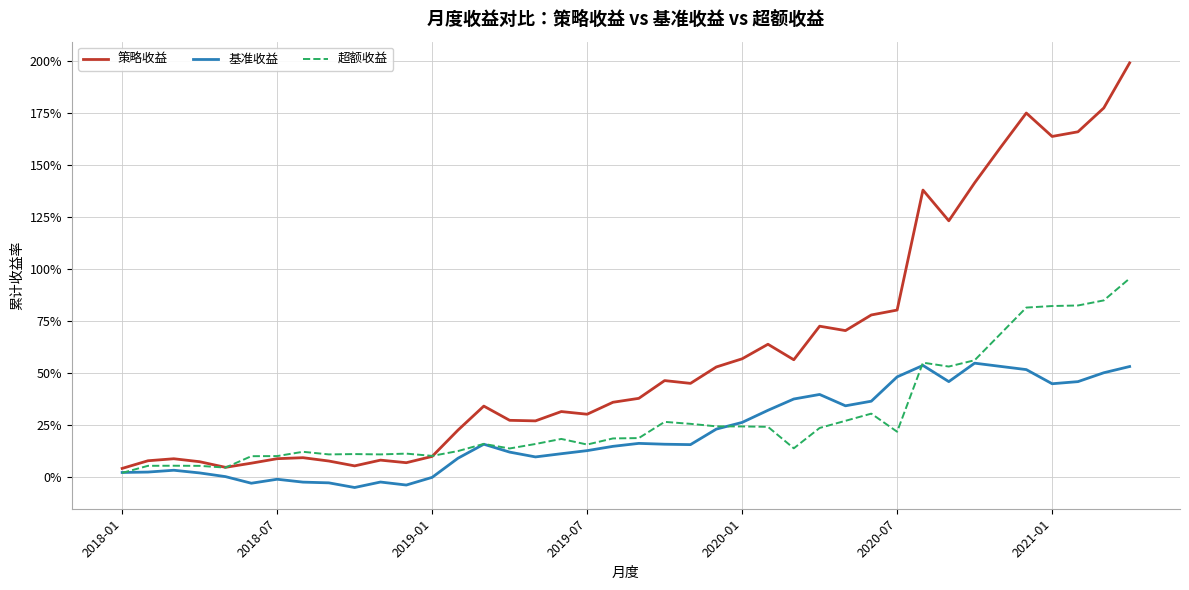

In 策略收益, how many points are higher than both neighbors (excluding endpoints)?

10